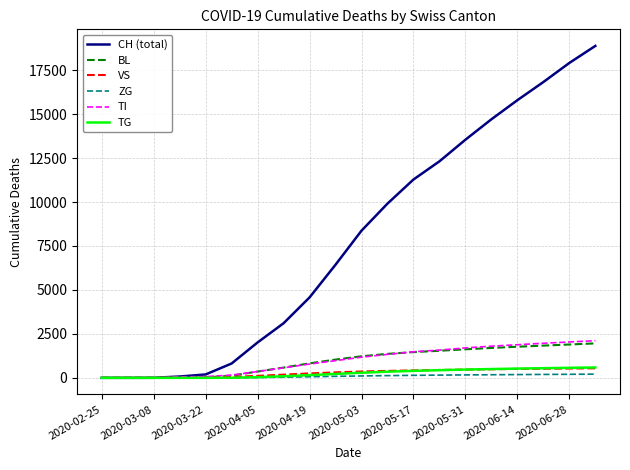

How many lines are shown in the chart?

6